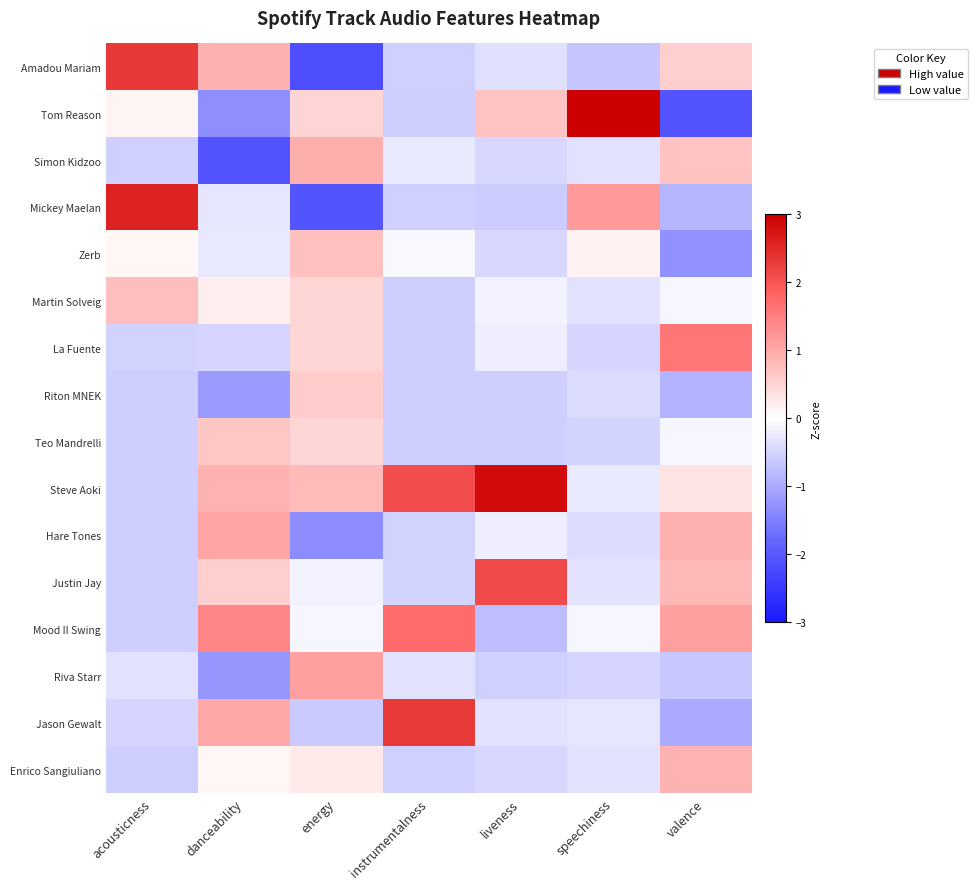

Reading left to right, transcribe all the data shown in this chart.

Amadou Mariam: acousticness=2.3	danceability=0.9	energy=-2.2	instrumentalness=-0.6	liveness=-0.4	speechiness=-0.7	valence=0.6
Tom Reason: acousticness=0.1	danceability=-1.3	energy=0.5	instrumentalness=-0.6	liveness=0.7	speechiness=3.0	valence=-2.1
Simon Kidzoo: acousticness=-0.6	danceability=-2.1	energy=1.0	instrumentalness=-0.2	liveness=-0.5	speechiness=-0.3	valence=0.7
Mickey Maelan: acousticness=2.6	danceability=-0.3	energy=-2.1	instrumentalness=-0.6	liveness=-0.6	speechiness=1.2	valence=-0.9
Zerb: acousticness=0.1	danceability=-0.3	energy=0.7	instrumentalness=-0.1	liveness=-0.5	speechiness=0.2	valence=-1.3
Martin Solveig: acousticness=0.8	danceability=0.2	energy=0.5	instrumentalness=-0.6	liveness=-0.1	speechiness=-0.3	valence=-0.1
La Fuente: acousticness=-0.5	danceability=-0.5	energy=0.5	instrumentalness=-0.6	liveness=-0.2	speechiness=-0.5	valence=1.6
Riton MNEK: acousticness=-0.6	danceability=-1.2	energy=0.6	instrumentalness=-0.6	liveness=-0.6	speechiness=-0.4	valence=-0.9
Teo Mandrelli: acousticness=-0.6	danceability=0.7	energy=0.5	instrumentalness=-0.6	liveness=-0.6	speechiness=-0.5	valence=-0.1
Steve Aoki: acousticness=-0.6	danceability=0.9	energy=0.8	instrumentalness=2.1	liveness=2.8	speechiness=-0.2	valence=0.3
Hare Tones: acousticness=-0.6	danceability=1.0	energy=-1.3	instrumentalness=-0.5	liveness=-0.2	speechiness=-0.4	valence=0.9
Justin Jay: acousticness=-0.6	danceability=0.6	energy=-0.1	instrumentalness=-0.5	liveness=2.1	speechiness=-0.3	valence=0.8
Mood II Swing: acousticness=-0.6	danceability=1.4	energy=-0.1	instrumentalness=1.8	liveness=-0.8	speechiness=-0.1	valence=1.1
Riva Starr: acousticness=-0.3	danceability=-1.2	energy=1.1	instrumentalness=-0.3	liveness=-0.5	speechiness=-0.5	valence=-0.6
Jason Gewalt: acousticness=-0.5	danceability=1.0	energy=-0.6	instrumentalness=2.3	liveness=-0.3	speechiness=-0.3	valence=-1.0
Enrico Sangiuliano: acousticness=-0.6	danceability=0.1	energy=0.2	instrumentalness=-0.6	liveness=-0.4	speechiness=-0.3	valence=0.9